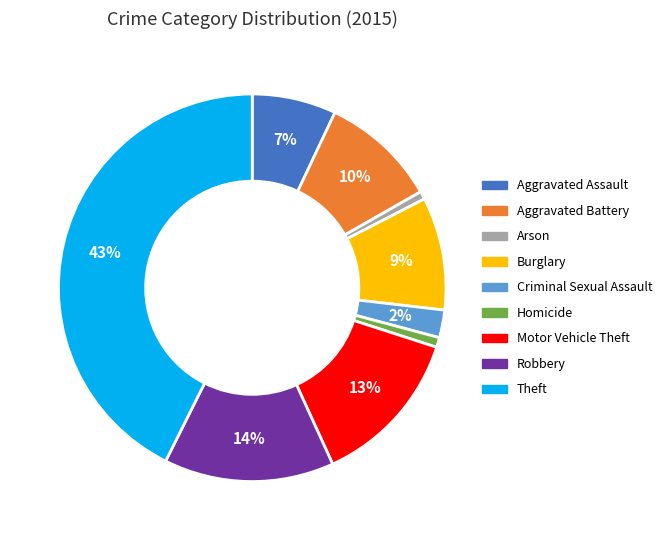

Does Arson represent more than half of the total?

No